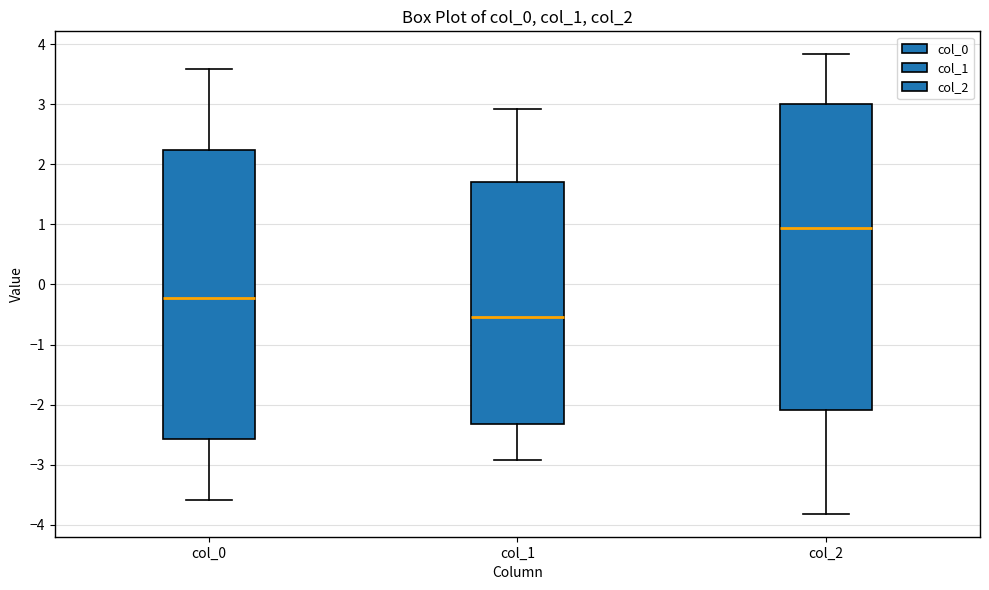

Which box has the lowest median line?

col_1